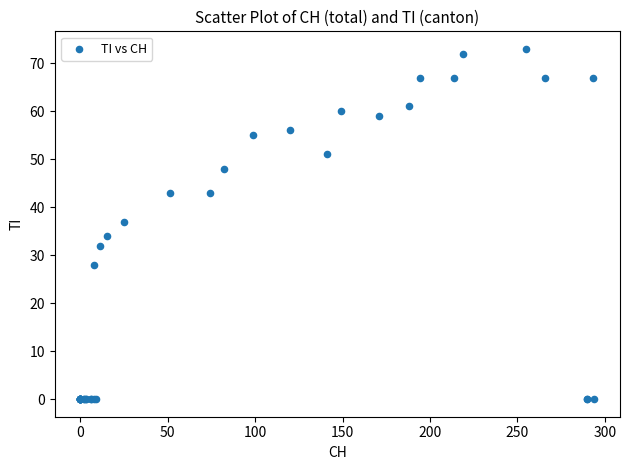

What Y value in the scatter plot is closest to 36?

37